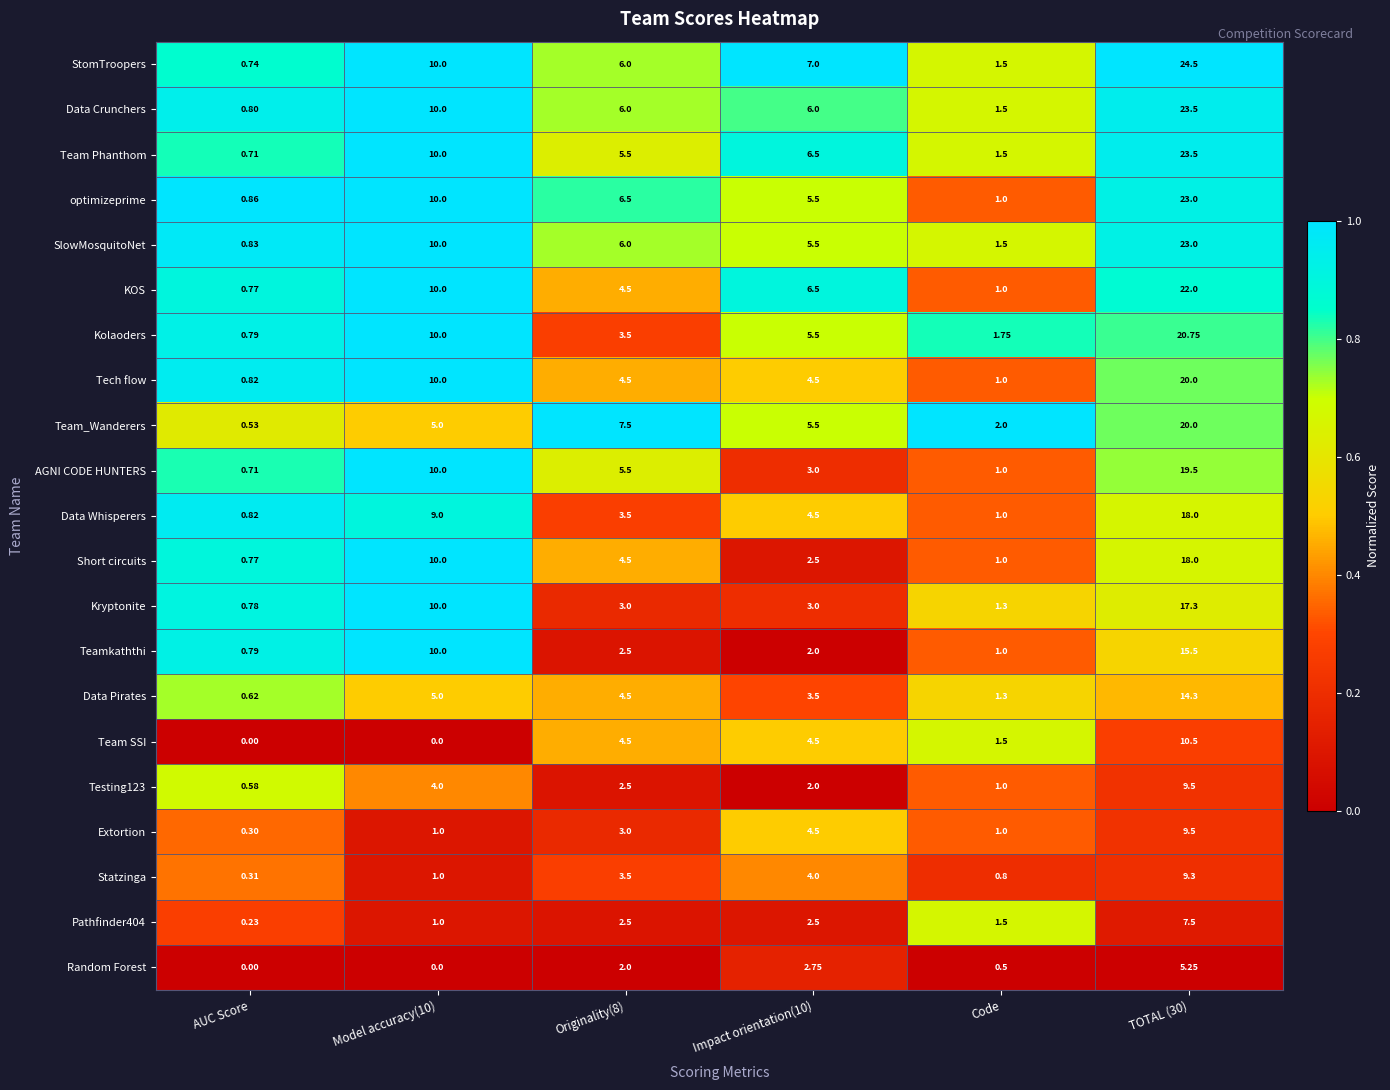

At which label does Tech flow reach its minimum?

AUC Score